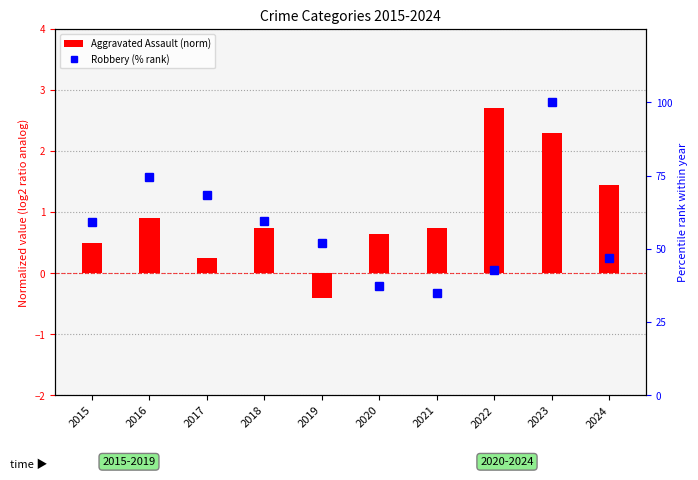

Reading left to right, extract all data points from this chart.

Aggravated Assault (norm): 2015=0.5	2016=0.9	2017=0.2	2018=0.8	2019=-0.4	2020=0.7	2021=0.8	2022=2.7	2023=2.3	2024=1.4
Robbery (% rank): 2015=59.2	2016=74.6	2017=68.5	2018=59.6	2019=51.9	2020=37.3	2021=35.0	2022=42.7	2023=100.0	2024=46.9